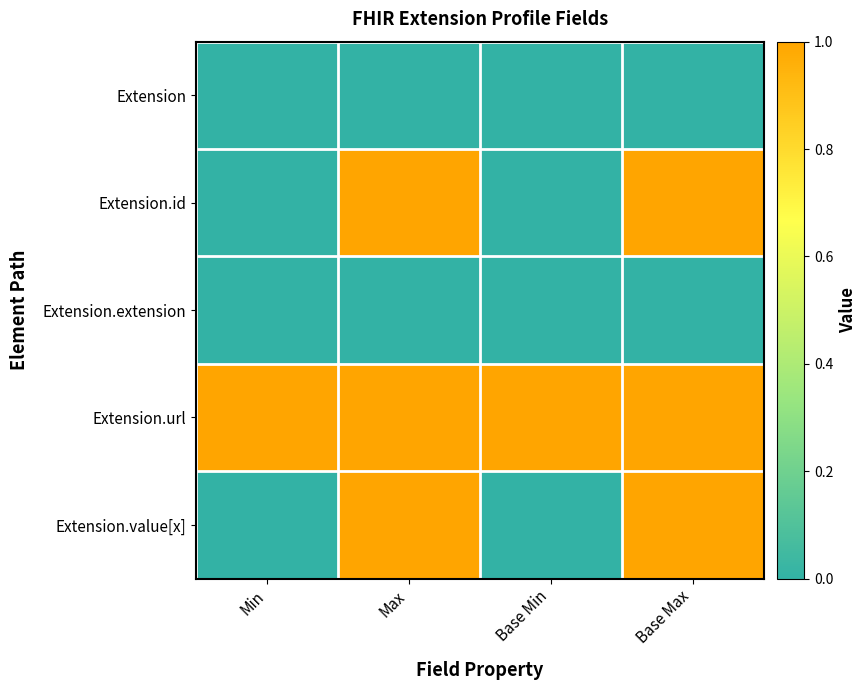

Which series has the largest total across all categories?

Extension.url